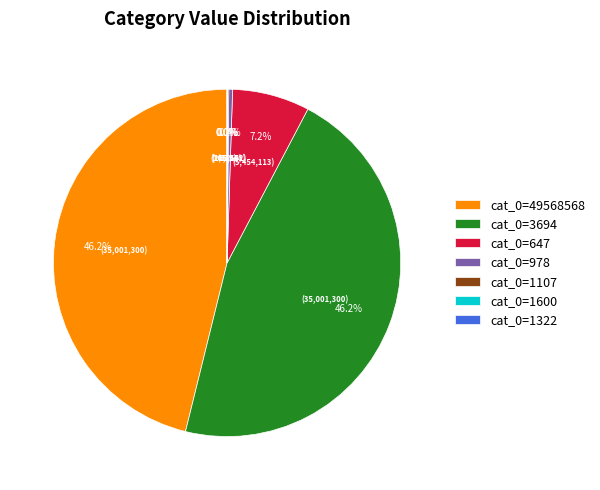

What percentage is NOT represented by cat_0=3694?

53.8%